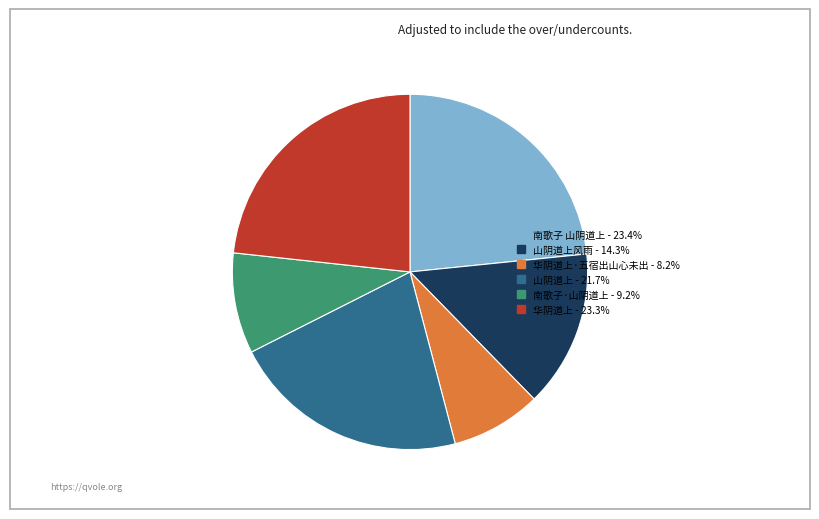

Does any single category account for the majority?

No